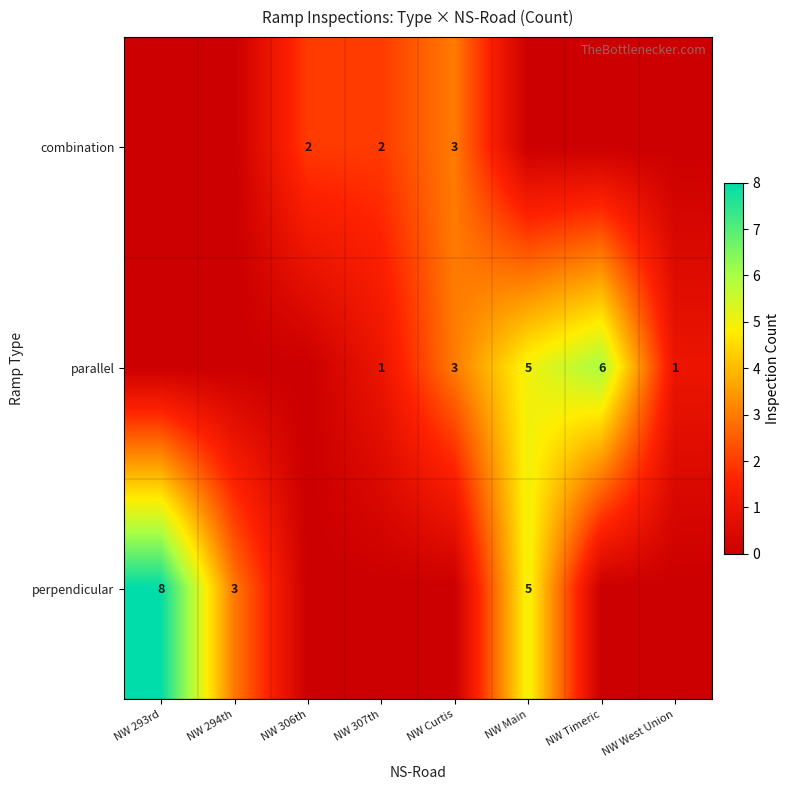

True or false: combination has a value of 1 at NW 307th.

False